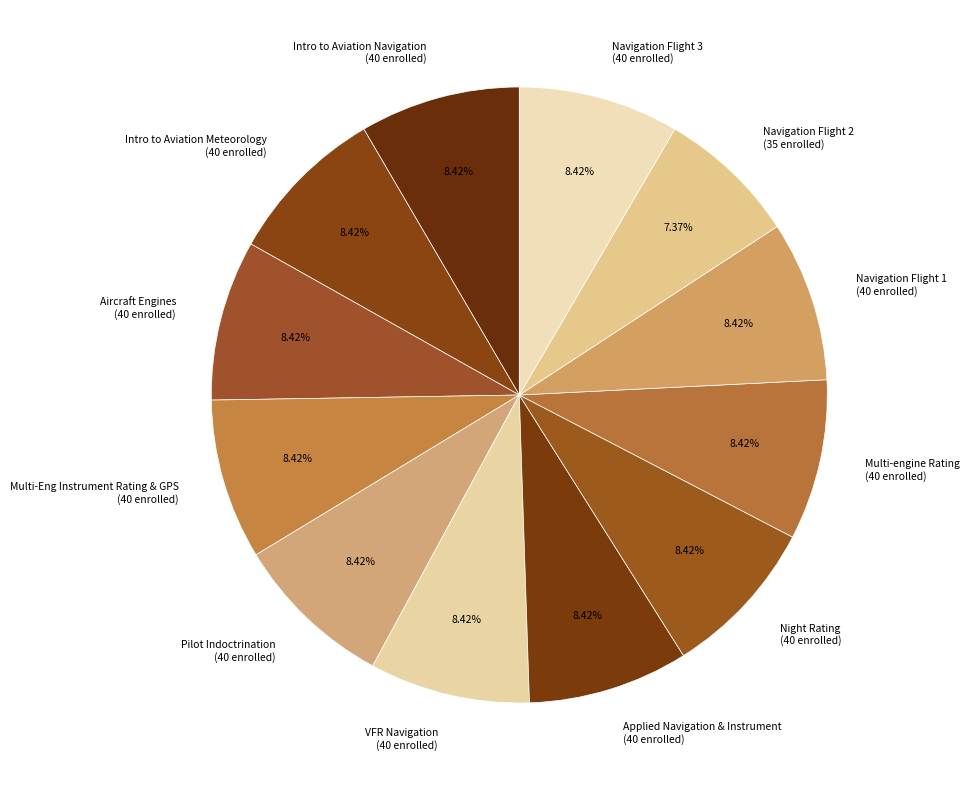

What is the ratio of the value at Navigation Flight 1 to the value at VFR Navigation?

1.0